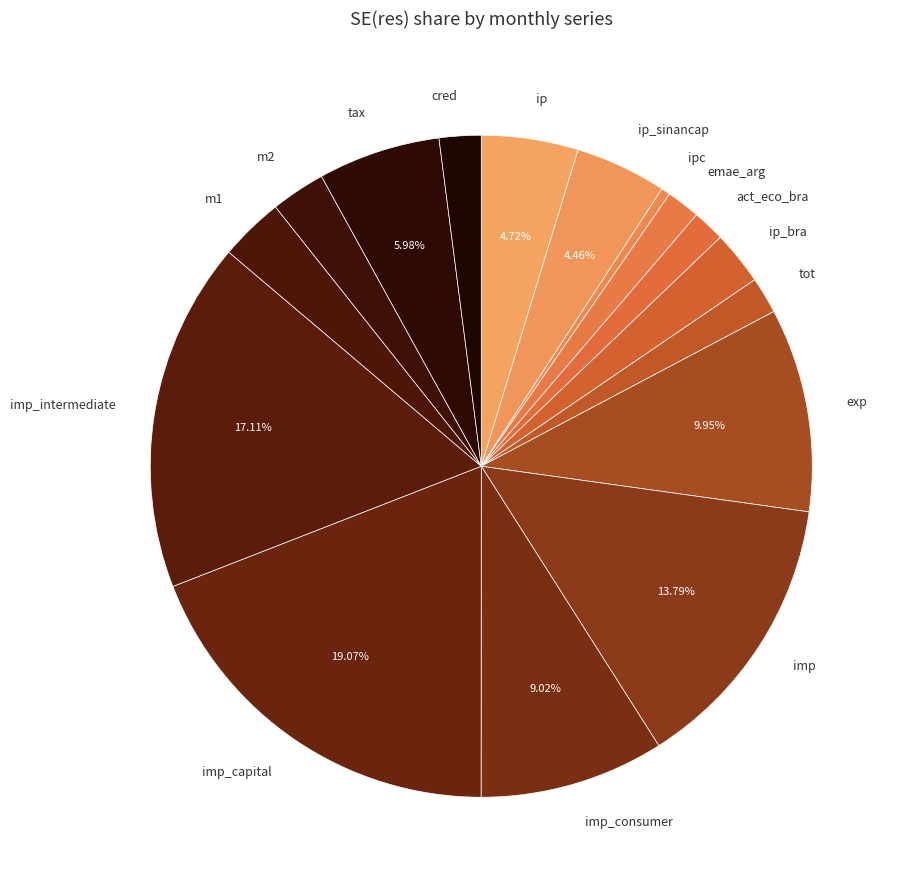

Count the number of slices in the pie.

16